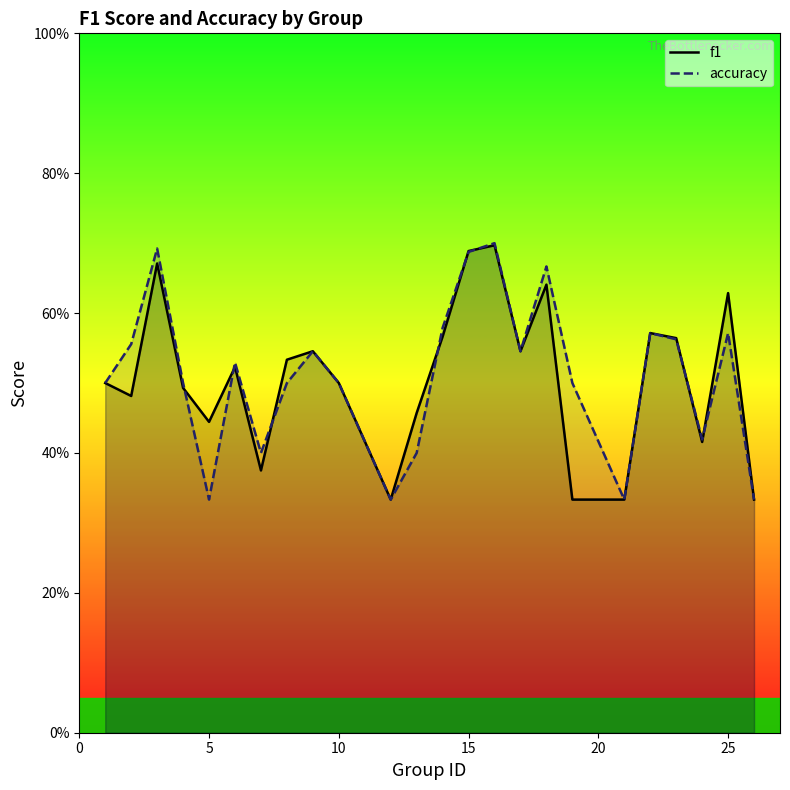

What are all the series names shown in the legend?

f1, accuracy